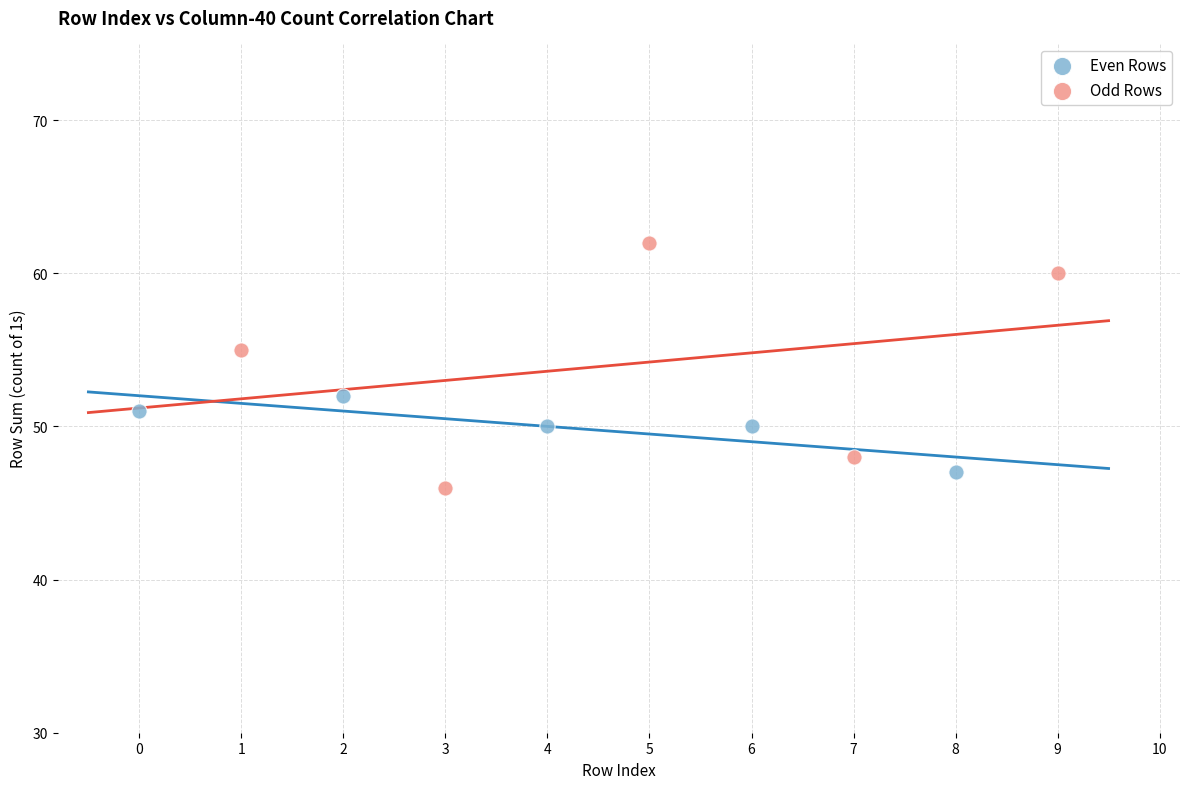

Which series has the largest Y range (max minus min)?

Odd Rows